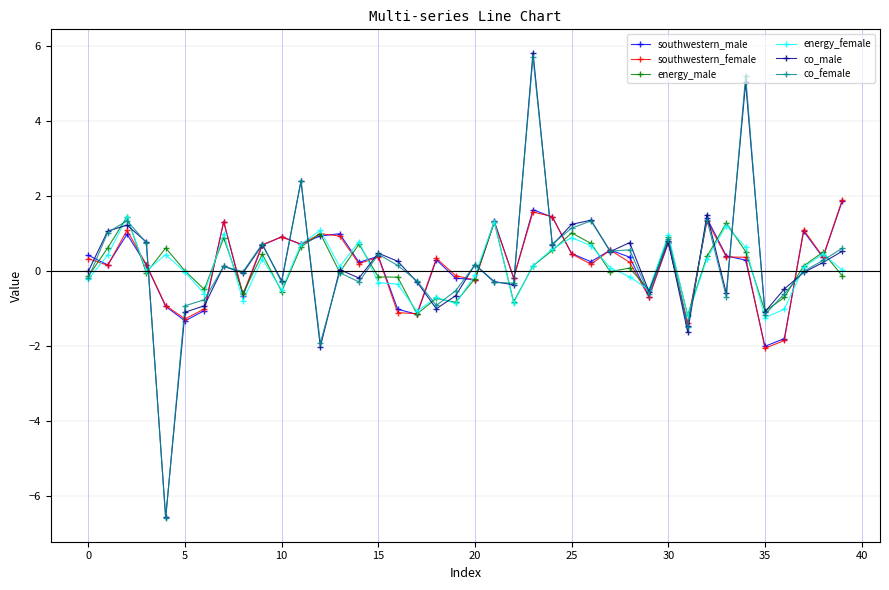

What is the value of the southwestern_male point at the 30th from the left?

-0.7